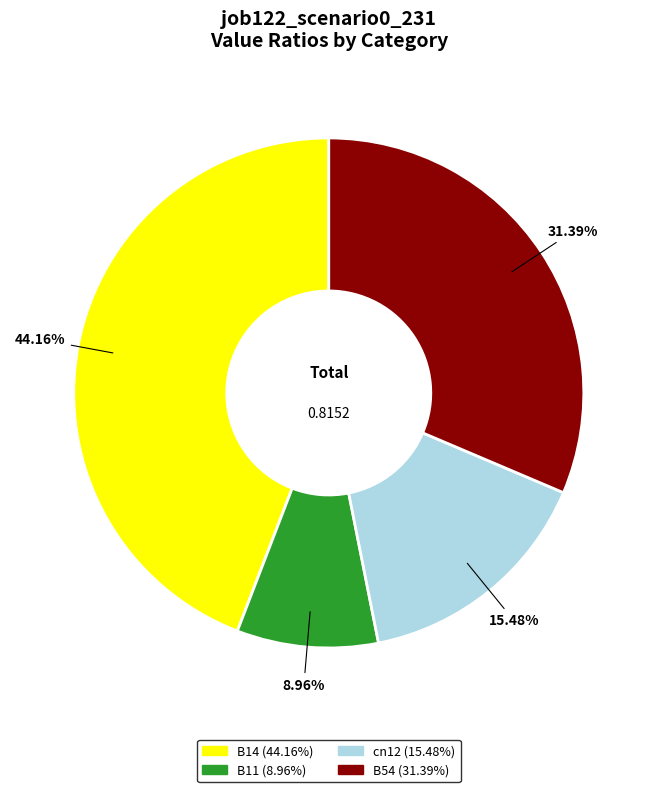

Is there any slice that represents more than half of the pie?

No